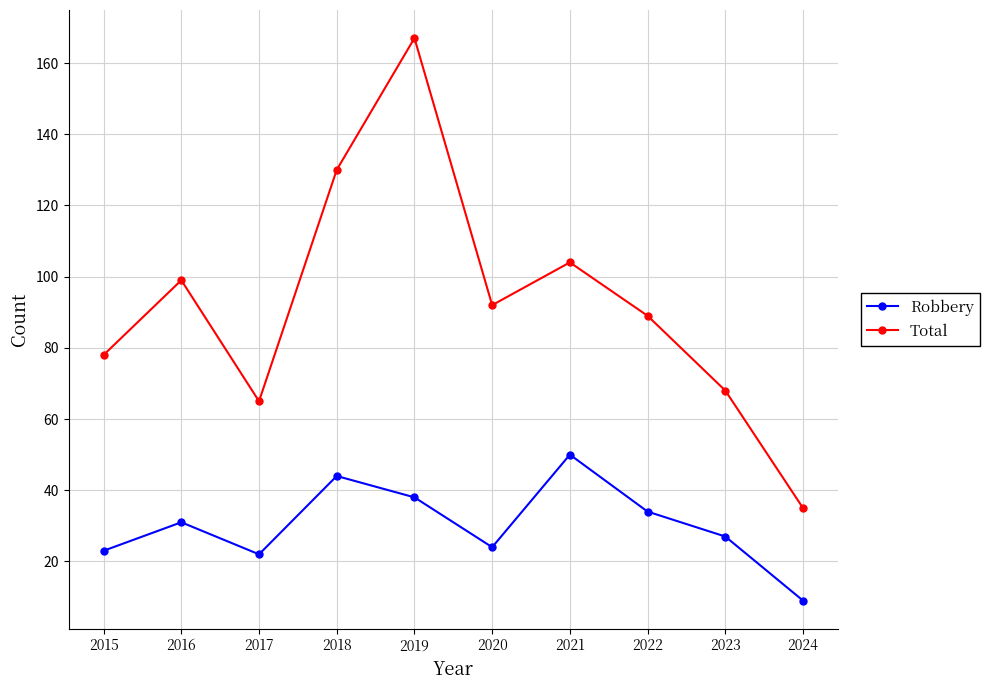

Which series changed the most between 2017 and 2024?

Total